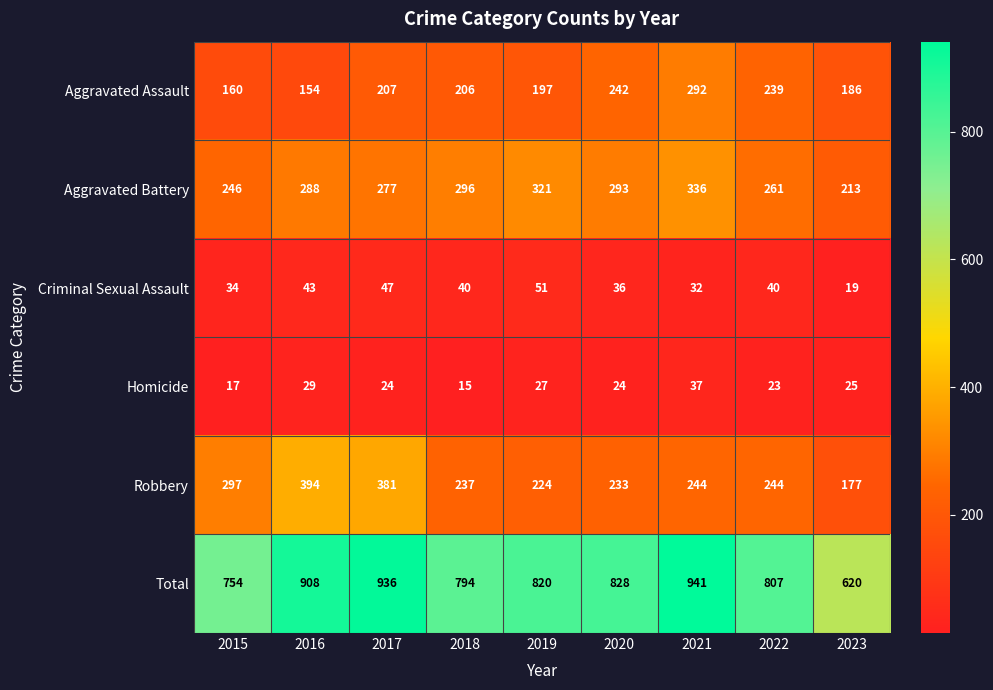

What is the minimum value shown in the chart?

15